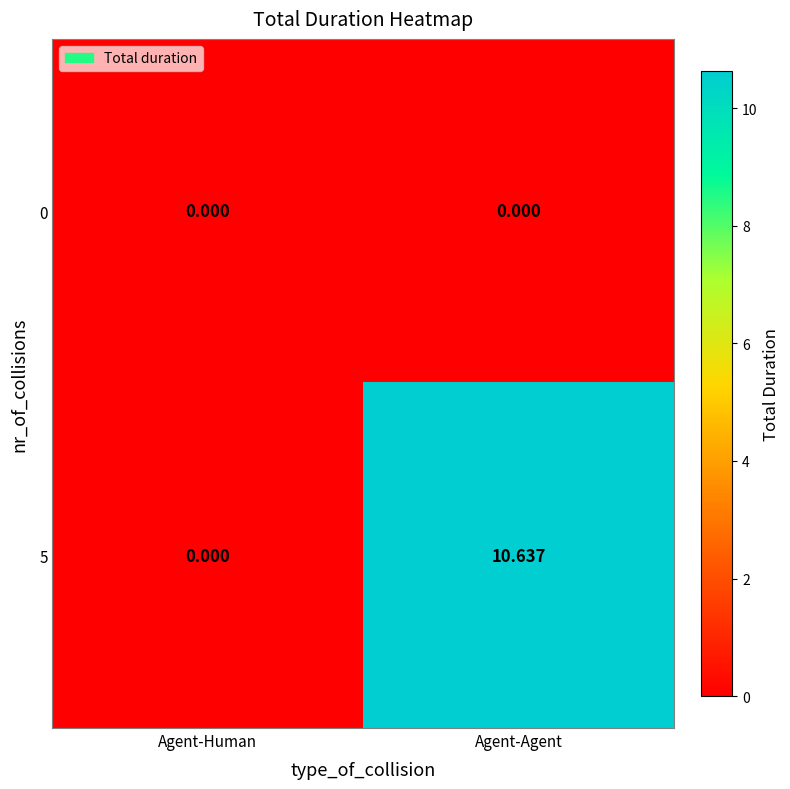

Where is 5 nearest to the value 5?

Agent-Human